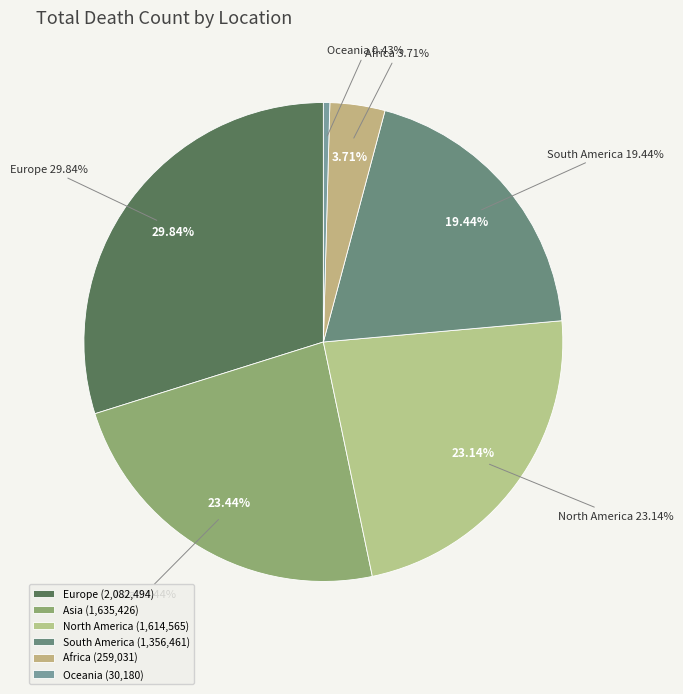

Rank the categories by value from lowest to highest.

Oceania, Africa, South America, North America, Asia, Europe